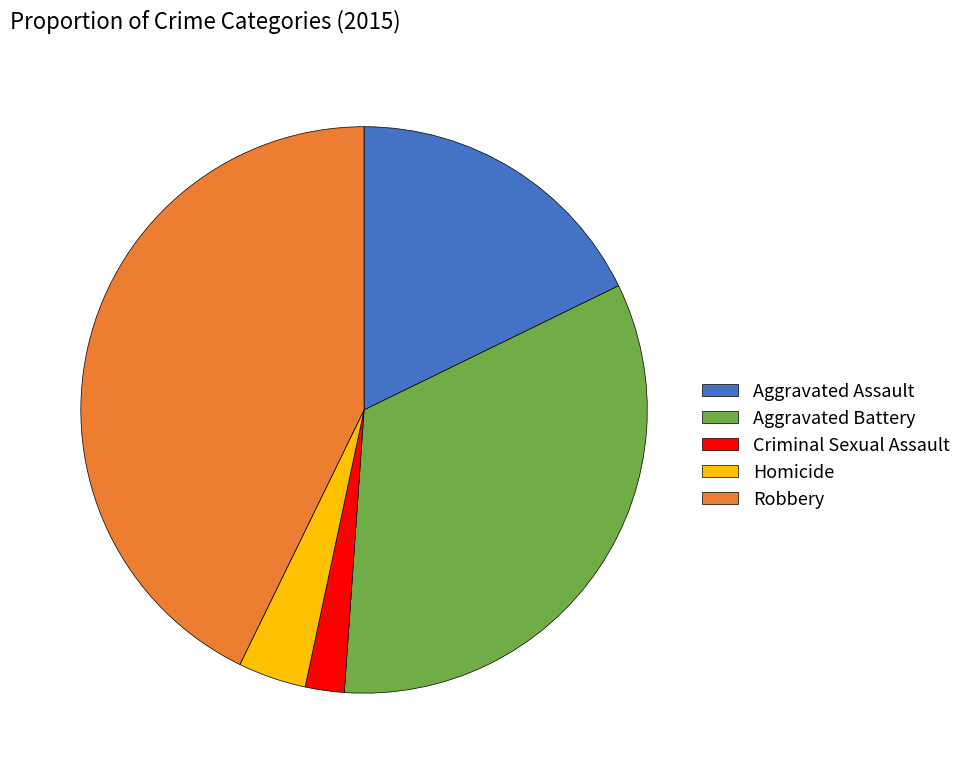

True or false: Criminal Sexual Assault accounts for 2% of the total.

True